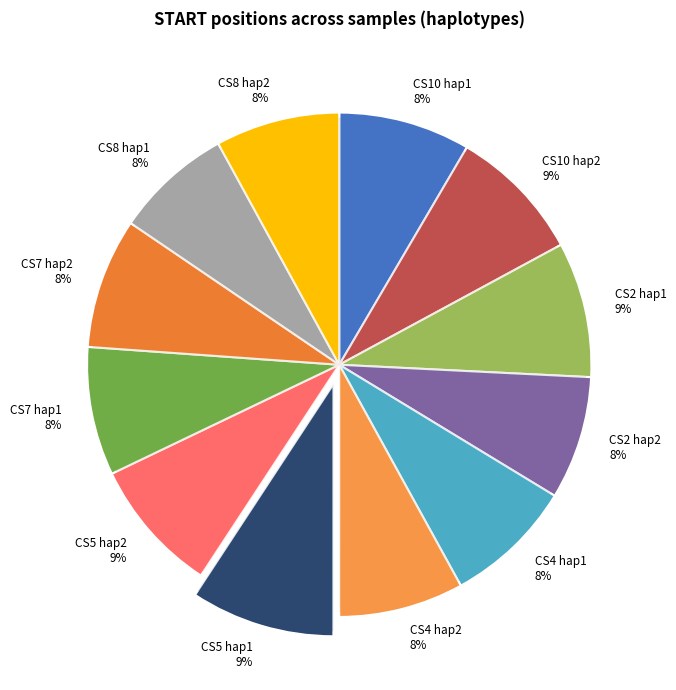

What portion of the pie excludes CS4 hap1?

91.7%